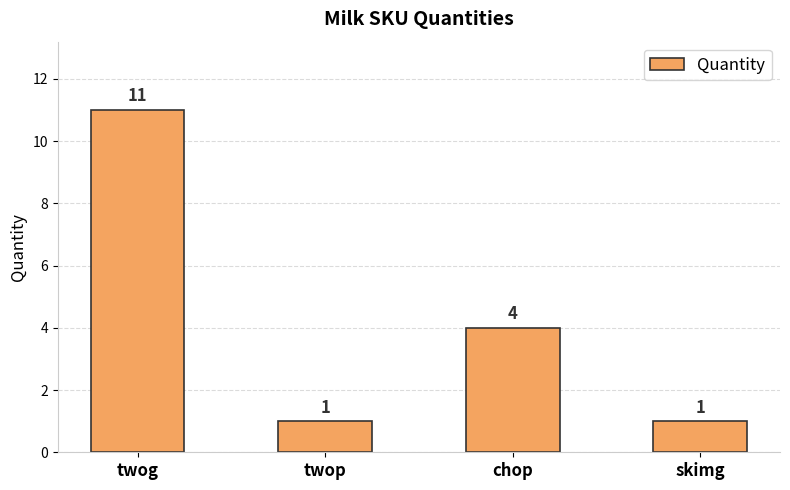

What is the ratio of the value at skimg to the value at twop?

1.0